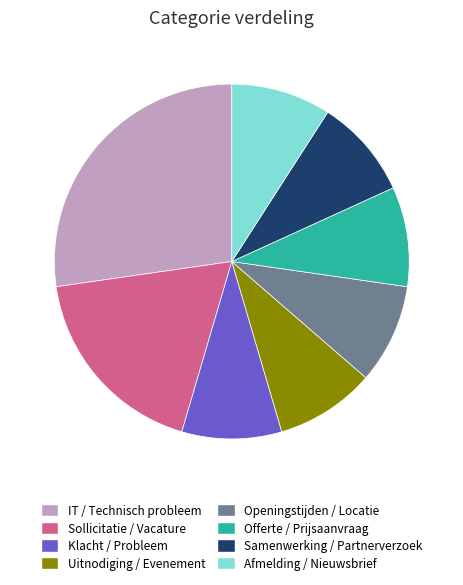

True or false: Offerte / Prijsaanvraag accounts for 18% of the total.

False